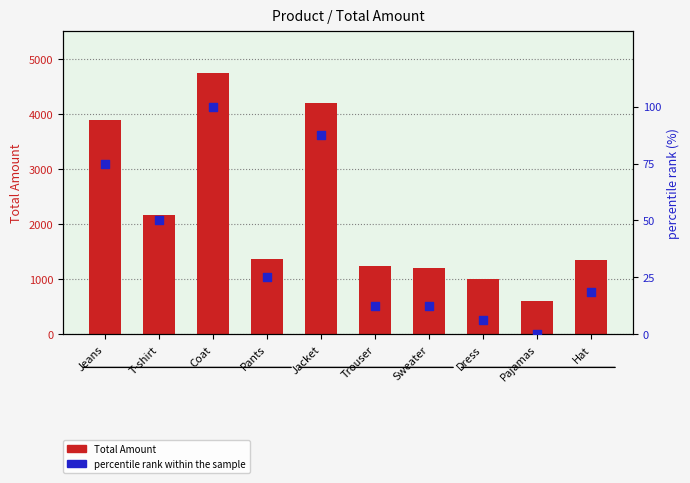

At how many categories does at least one series exceed 40?

10